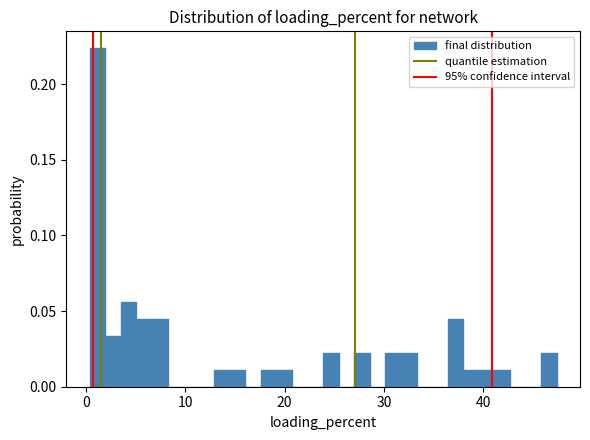

Around what value on the x-axis is the tallest bar? Give the approximate position of its centre, as read against the axis.

1